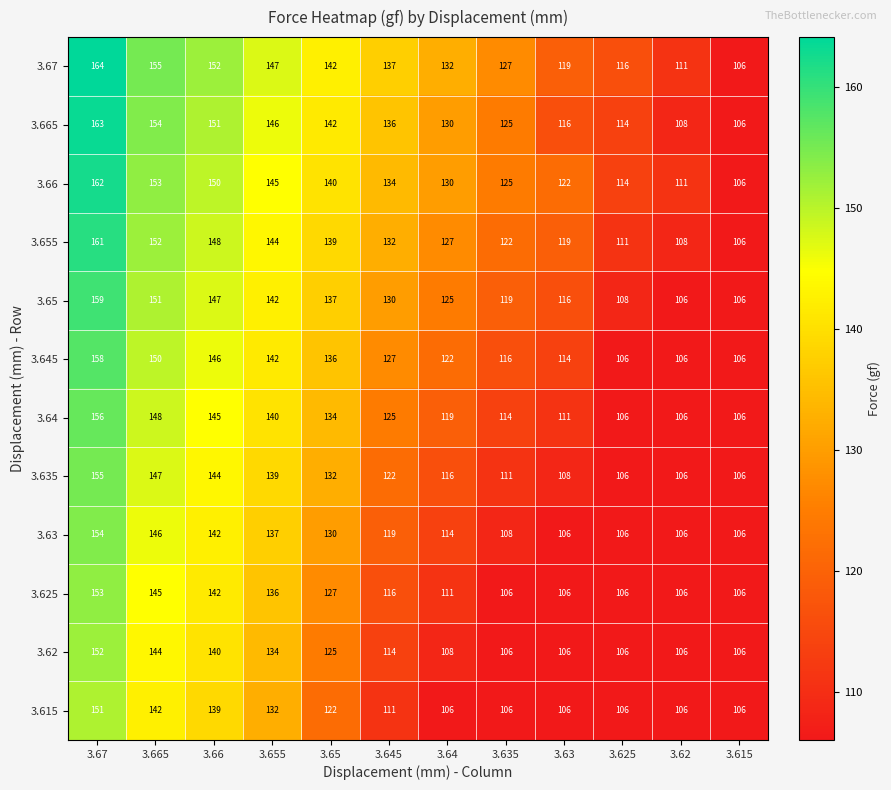

Where is 3.66 nearest to the value 134?

3.645